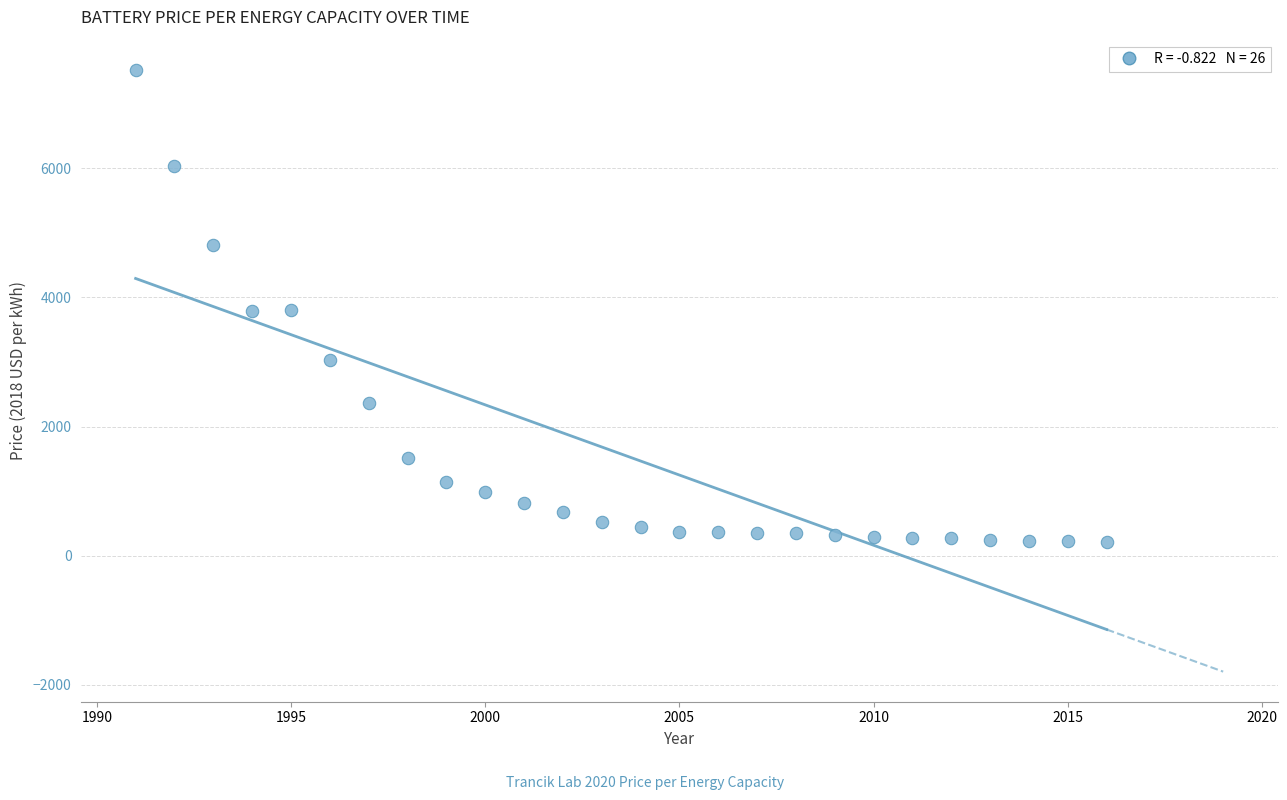

What is the range of X values (max minus min)?

25.0